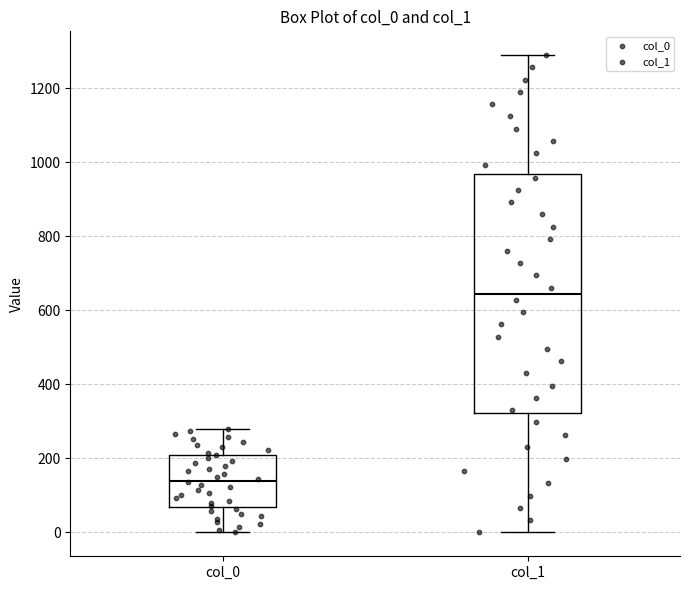

Comparing the boxes themselves (not the whiskers), which one is the tallest?

col_1